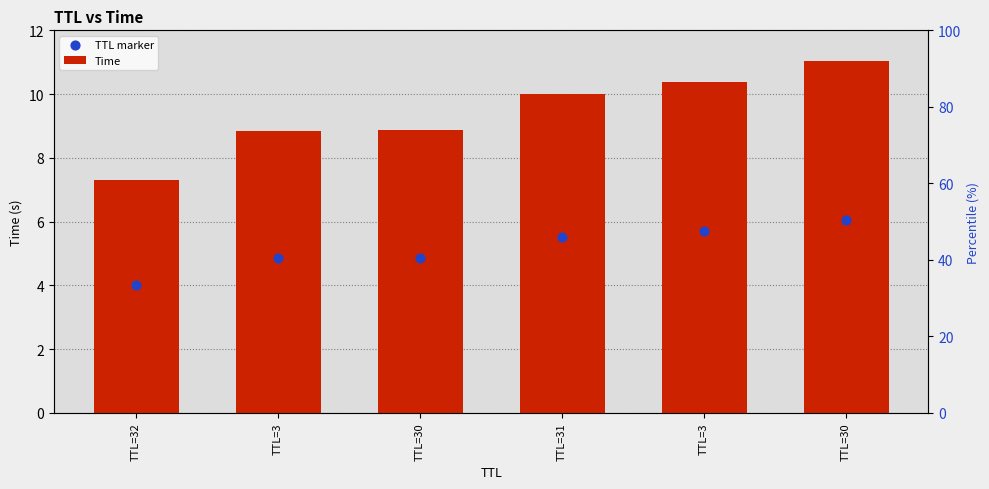

What is the total value across all series at TTL=30?

13.7